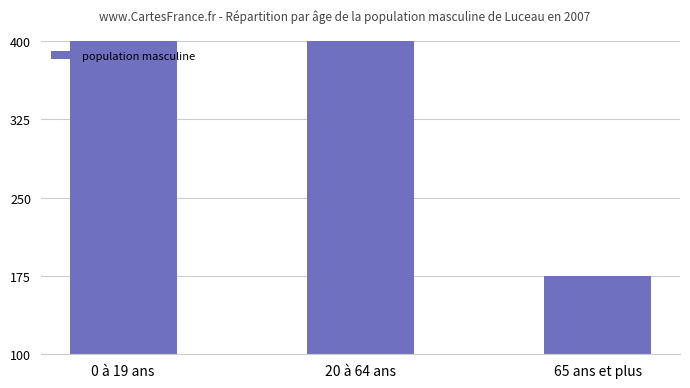

Is it true that the value at 0 à 19 ans is 839?

False